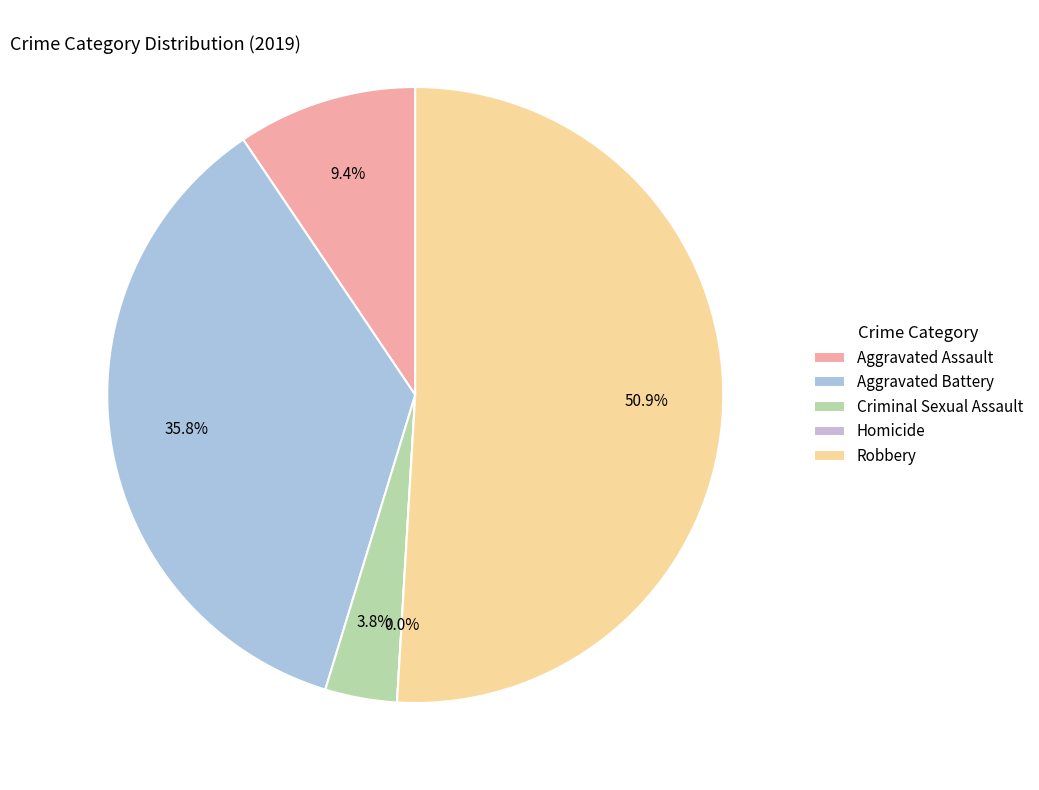

Between Aggravated Battery and Criminal Sexual Assault, which is larger?

Aggravated Battery